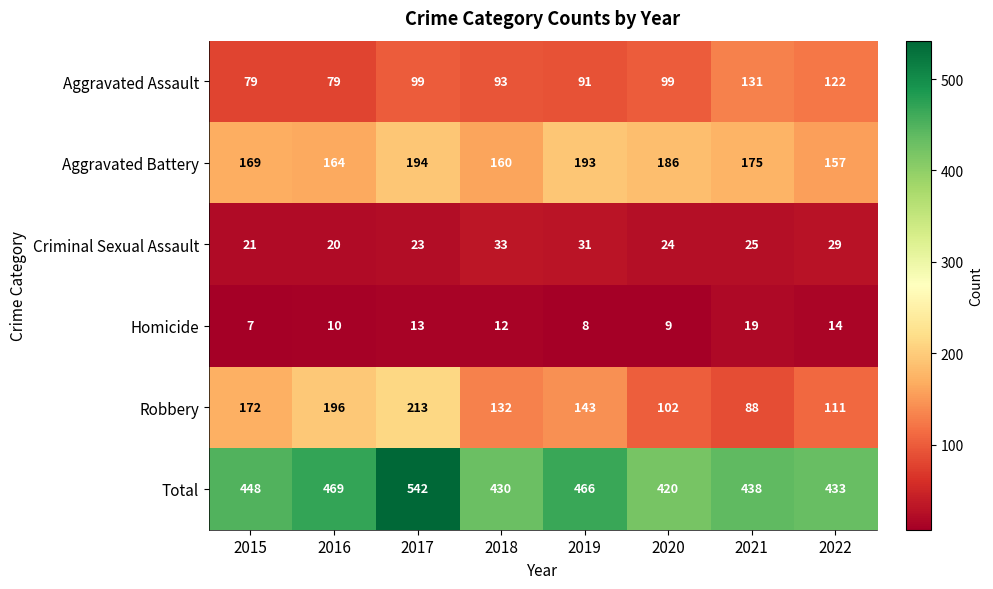

Which label corresponds to the largest value in the chart?

2017